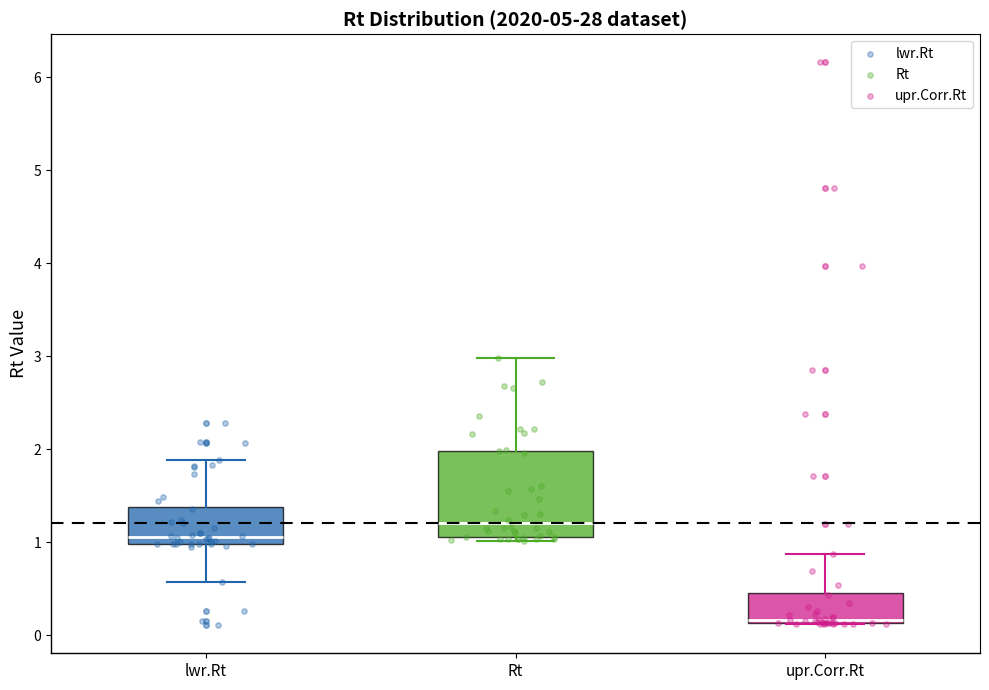

Reading left to right, transcribe this box plot: for each box, give where its median line is, the range the box spans, and where its two whiskers end, as read against the y-axis. The values are not printed on the chart, so give them approximately, as read against the axis.

lwr.Rt: median 1.1, box 1.0 to 1.4, whiskers 0.6 to 1.9
Rt: median 1.2, box 1.1 to 2.0, whiskers 1.0 to 3.0
upr.Corr.Rt: median 0.2, box 0.1 to 0.5, whiskers 0.1 to 0.9